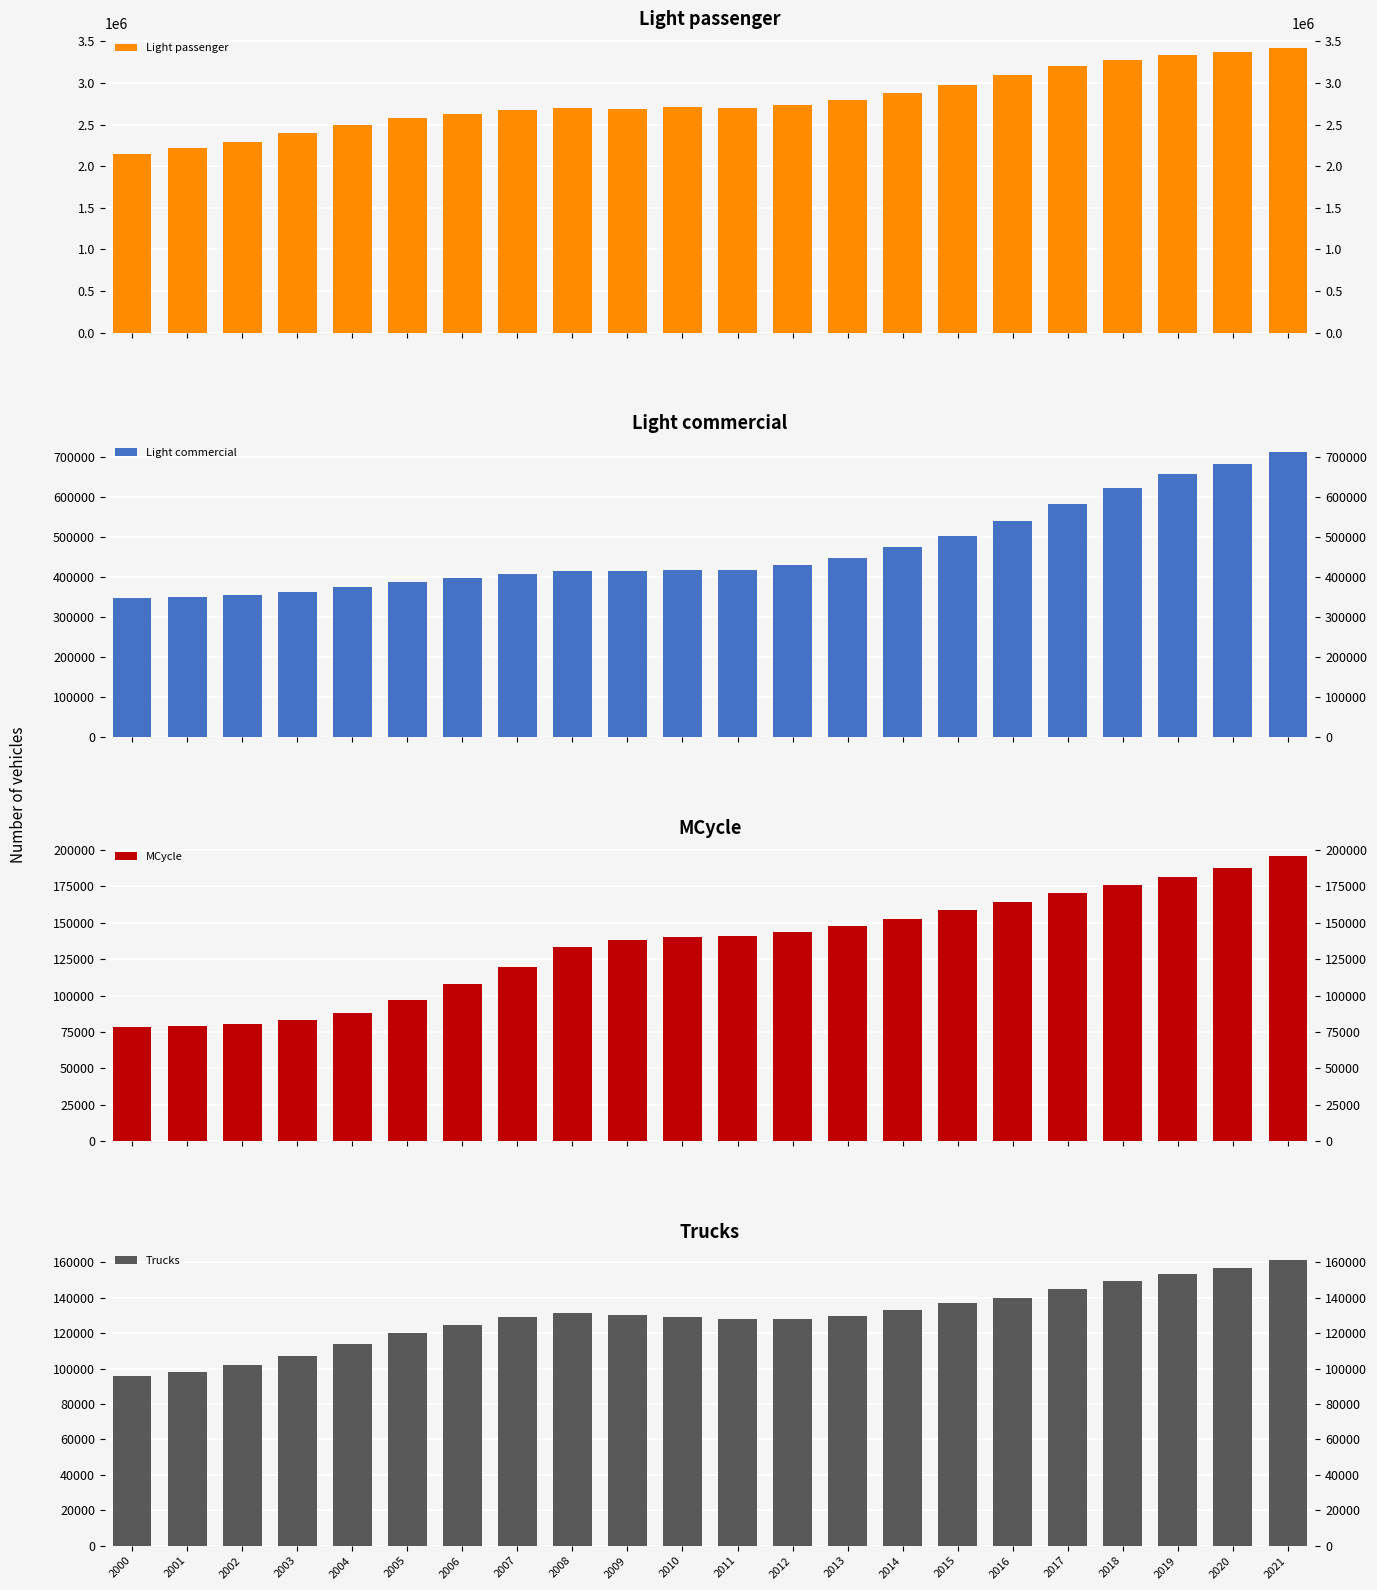

Reading left to right, what are all the values shown in this chart?

Light passenger: 2000=2147975	2001=2214053	2002=2292713	2003=2395498	2004=2491253	2005=2578925	2006=2631955	2007=2679659	2008=2693252	2009=2685088	2010=2705627	2011=2698664	2012=2736834	2013=2795032	2014=2884408	2015=2979282	2016=3091090	2017=3201430	2018=3277461	2019=3339423	2020=3365366	2021=3423437
Light commercial: 2000=347351	2001=349962	2002=355617	2003=364320	2004=376136	2005=388631	2006=398122	2007=409469	2008=415915	2009=415284	2010=417347	2011=419535	2012=429564	2013=449101	2014=475418	2015=503897	2016=540334	2017=582270	2018=622637	2019=658582	2020=683568	2021=713922
MCycle: 2000=78547	2001=79104	2002=80634	2003=83493	2004=88332	2005=97263	2006=107906	2007=119644	2008=133532	2009=138340	2010=140192	2011=140767	2012=143507	2013=147589	2014=152838	2015=158639	2016=164134	2017=170001	2018=175744	2019=181337	2020=187747	2021=195581
Trucks: 2000=95761	2001=97995	2002=101821	2003=106991	2004=113883	2005=119956	2006=124478	2007=128918	2008=131317	2009=130423	2010=129065	2011=127823	2012=127820	2013=129751	2014=133265	2015=136740	2016=140050	2017=144663	2018=149168	2019=153271	2020=156490	2021=161004